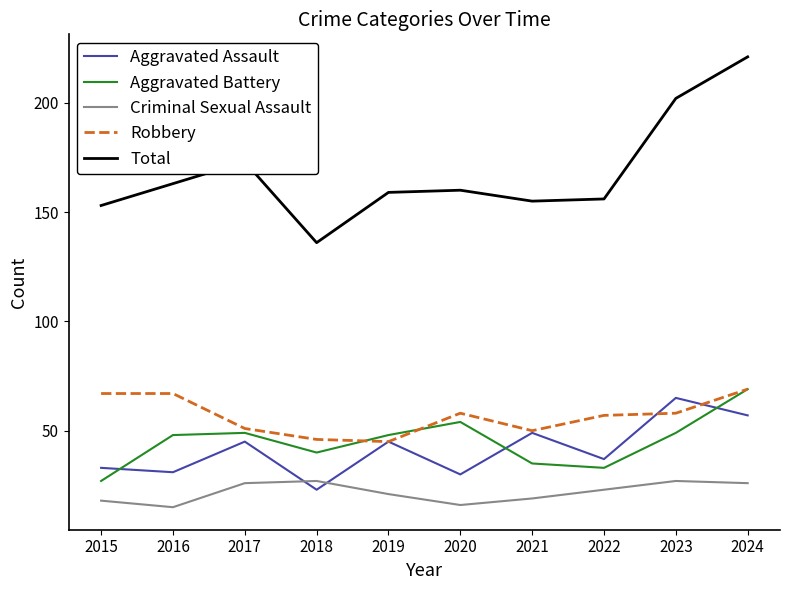

Which series has the largest range (max minus min)?

Total